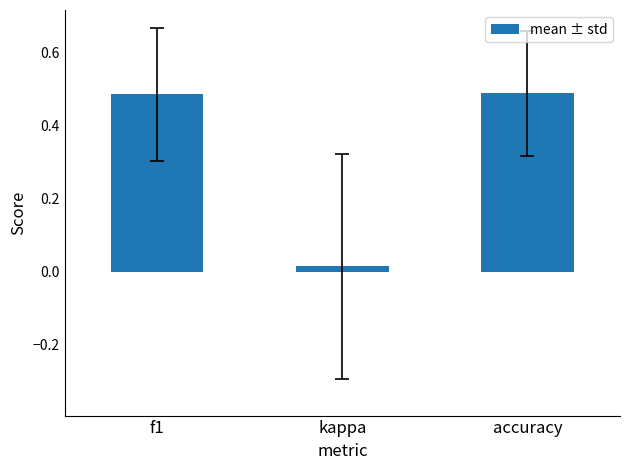

Between accuracy and kappa, which is larger?

accuracy